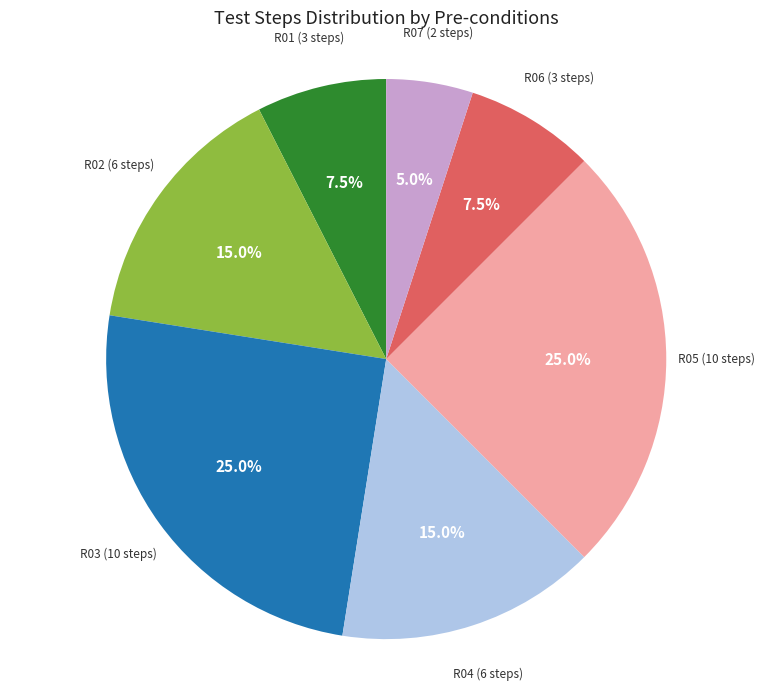

How many segments does this pie chart have?

7